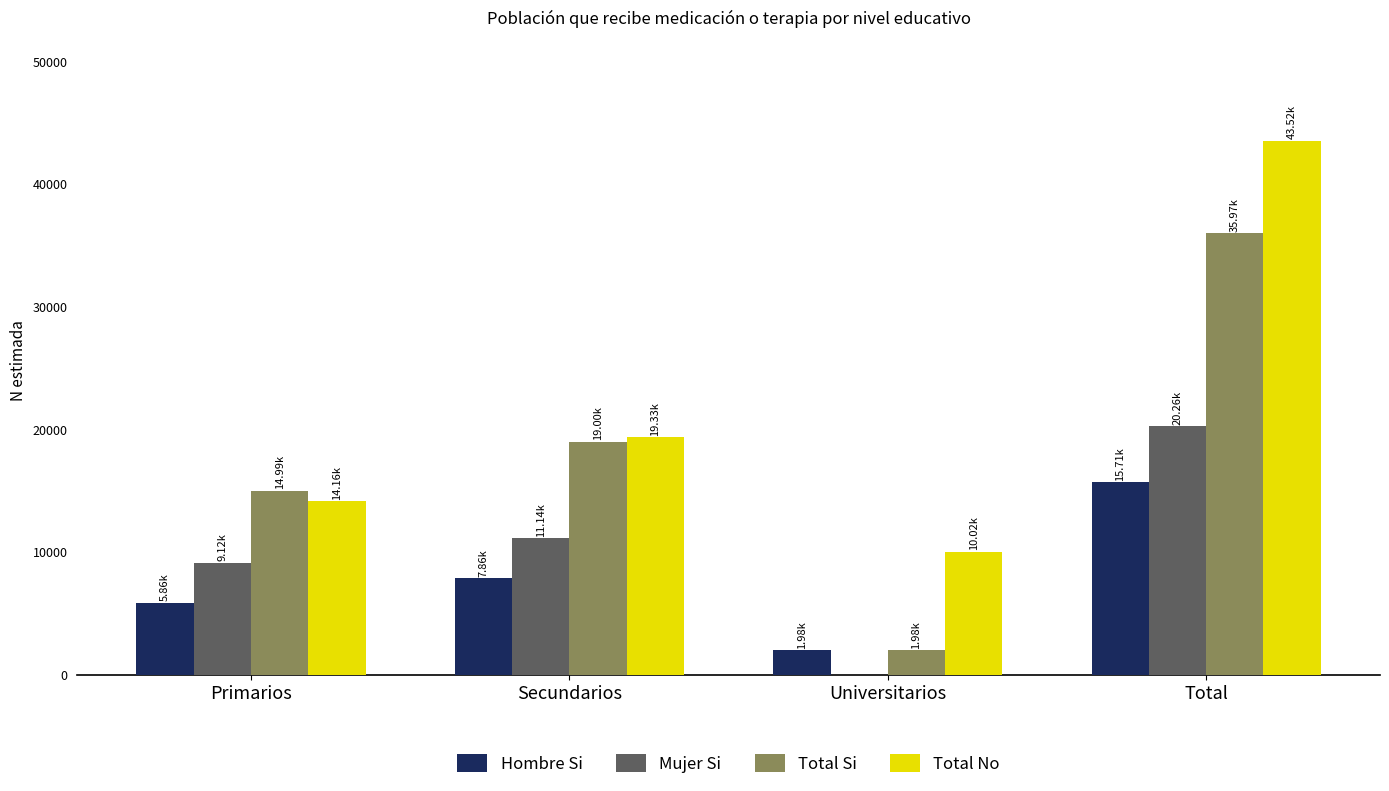

True or false: Mujer Si has a value of 20260 at Total.

True